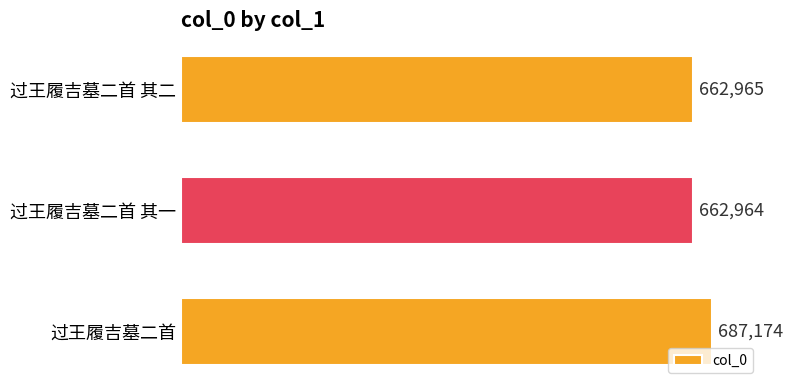

How many categories are shown in the chart?

3